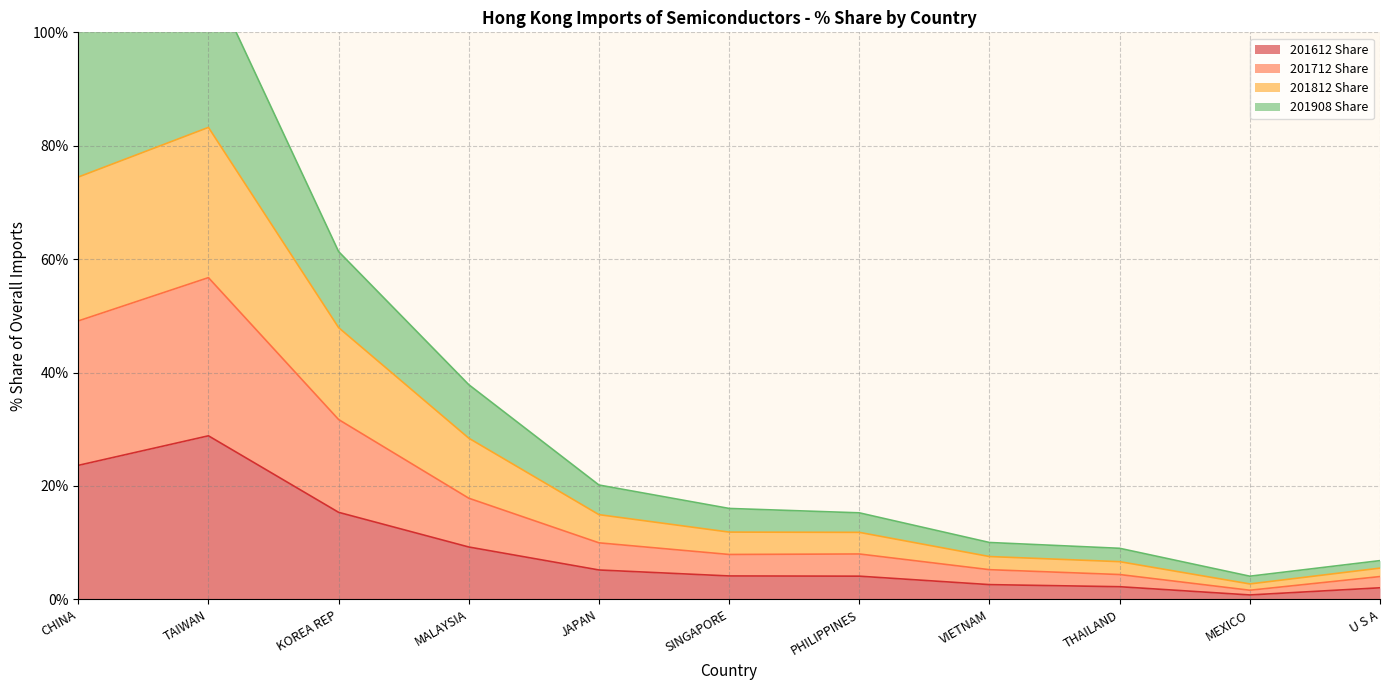

At which label is 201612 Share closest to 14?

KOREA REP